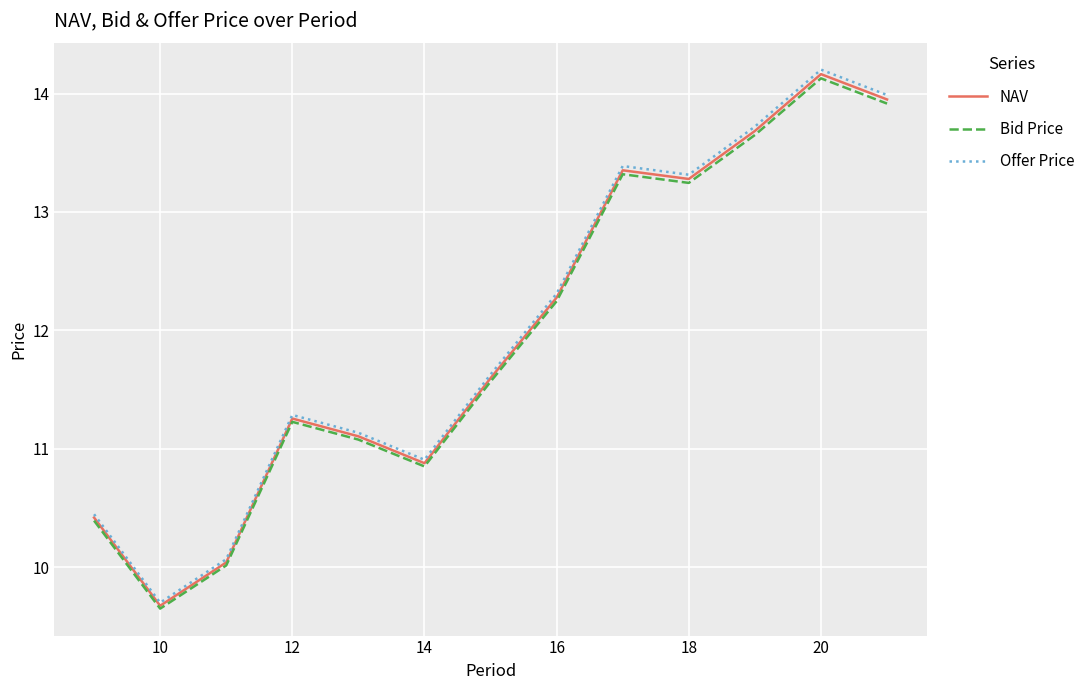

In Bid Price, how many points are lower than both neighbors (excluding endpoints)?

3